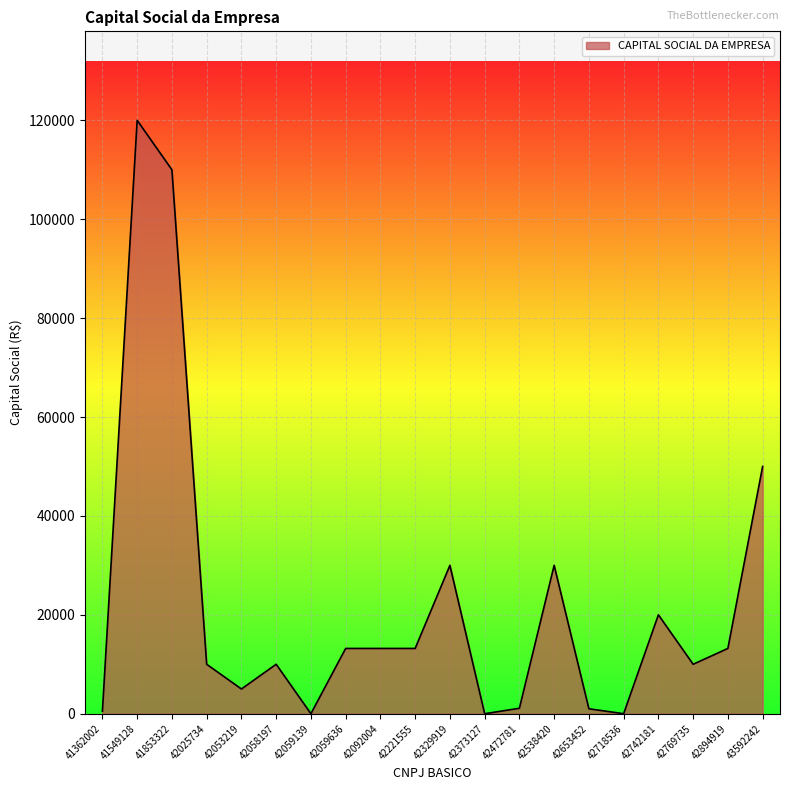

What is the greatest value displayed?

120000